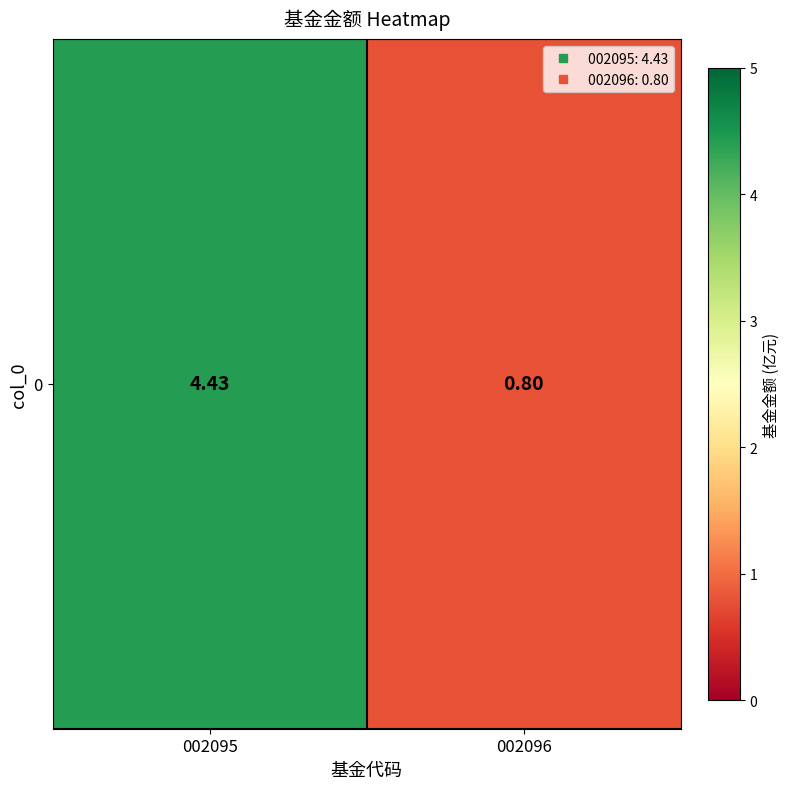

How many data points are less than 4?

1